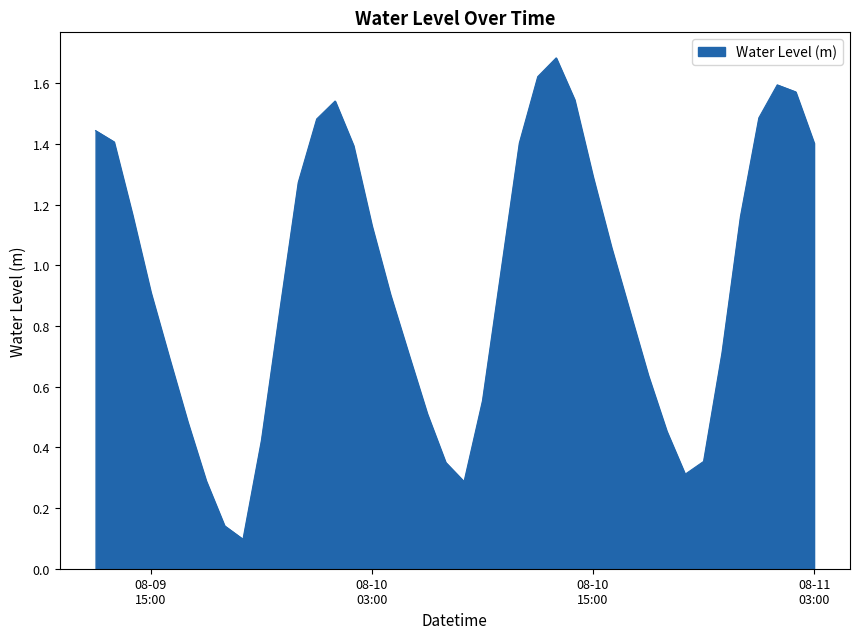

What is the maximum value shown in the chart?

1.7